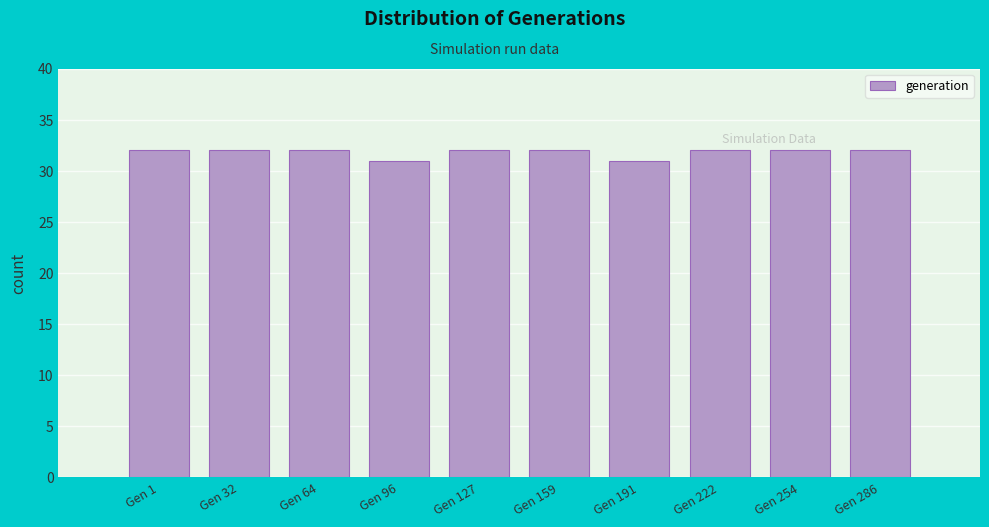

Reading left to right, list all the values displayed in this chart.

Gen 1=32	Gen 32=32	Gen 64=32	Gen 96=31	Gen 127=32	Gen 159=32	Gen 191=31	Gen 222=32	Gen 254=32	Gen 286=32